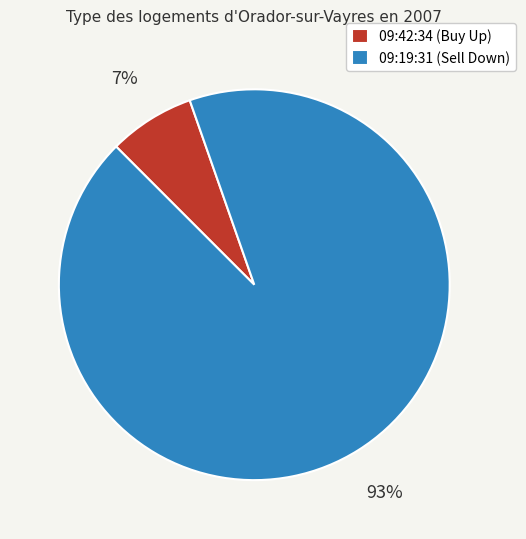

Is the sum of 09:19:31 (Sell Down) and 09:42:34 (Buy Up) greater than half?

Yes